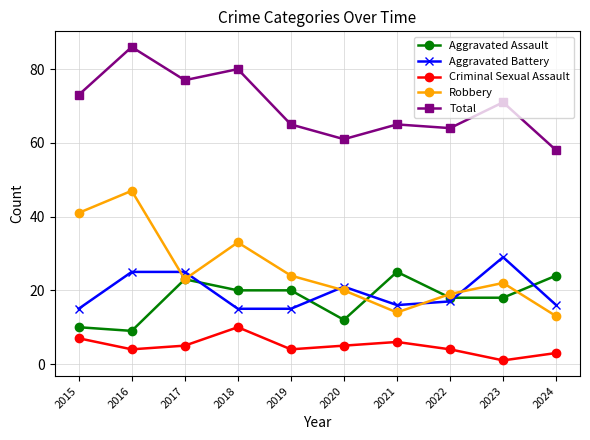

How many interior local peaks does the Robbery series have?

3